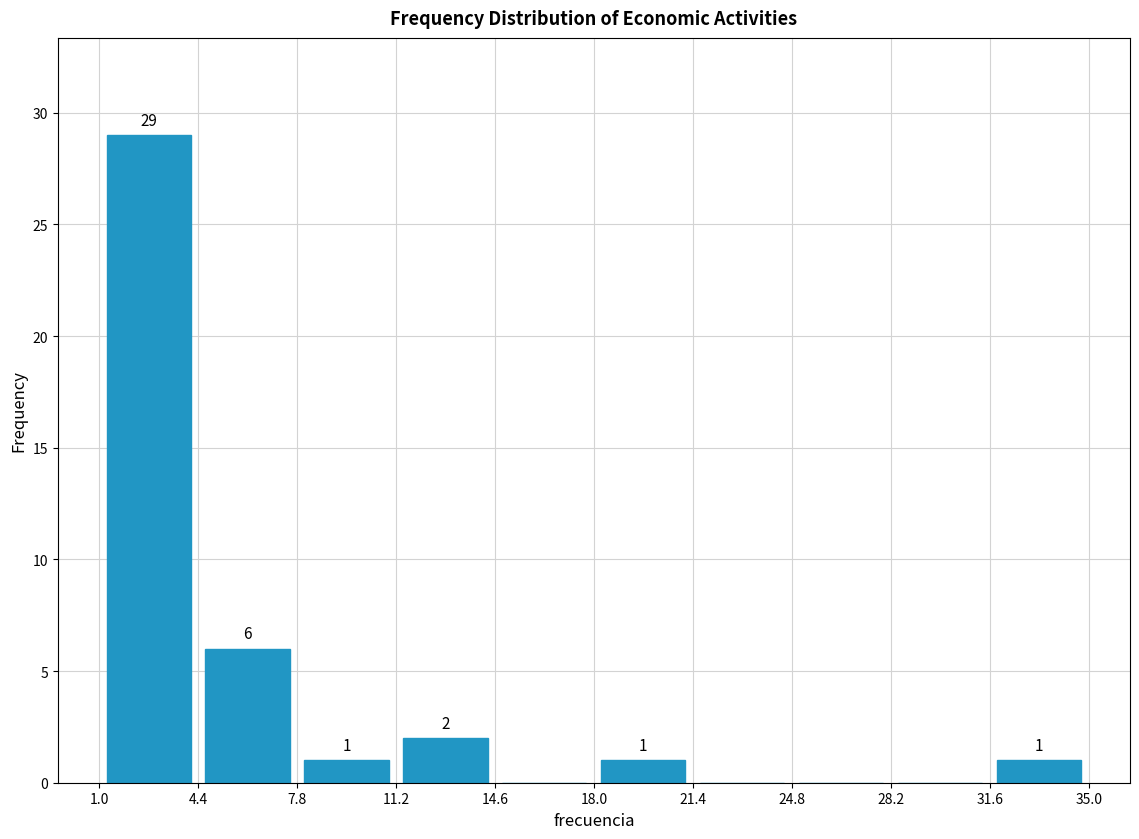

Over which range of the x-axis is the bar tallest?

1.0 to 4.4